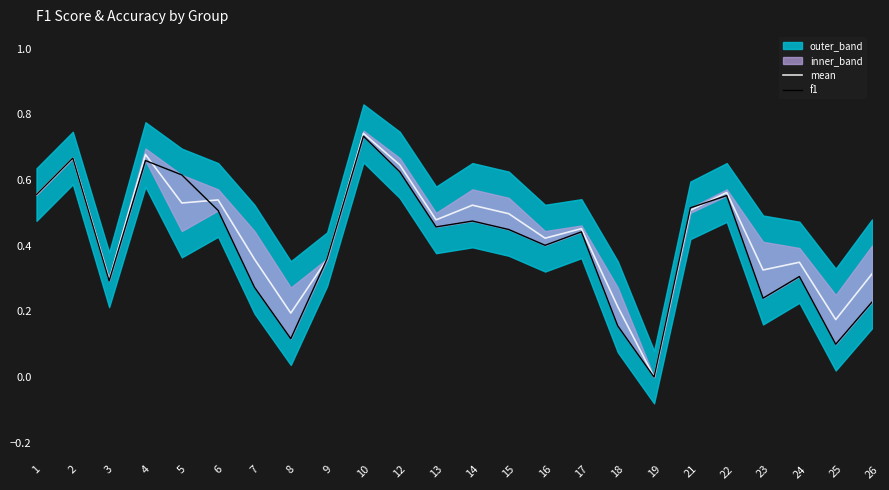

Which series has the largest total across all categories?

mean